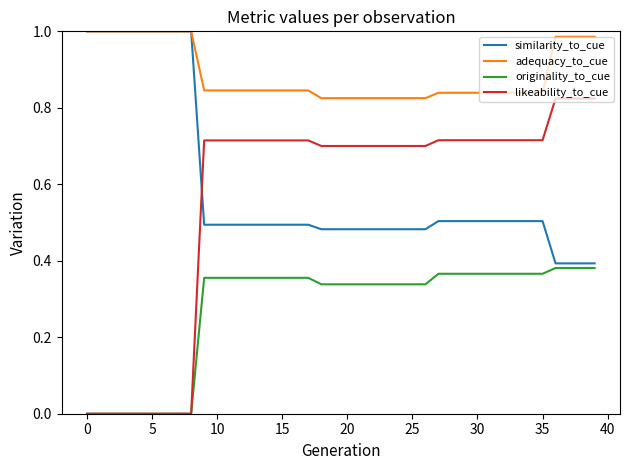

Which series has the largest total across all categories?

adequacy_to_cue